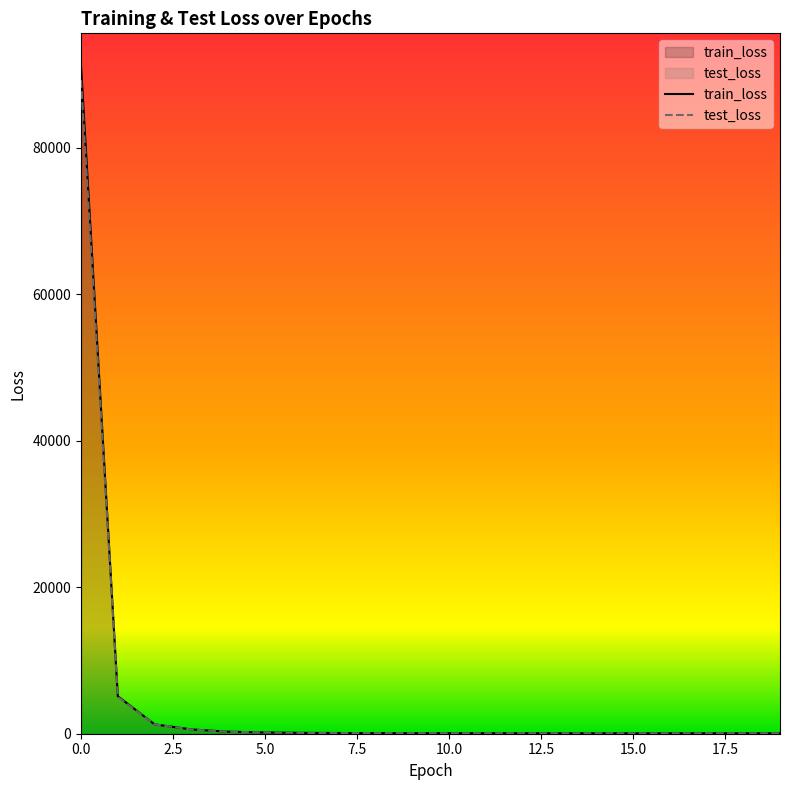

List the labels in order of train_loss value, largest first.

0, 1, 2, 3, 4, 5, 6, 7, 8, 9, 10, 11, 12, 13, 14, 15, 16, 17, 18, 19